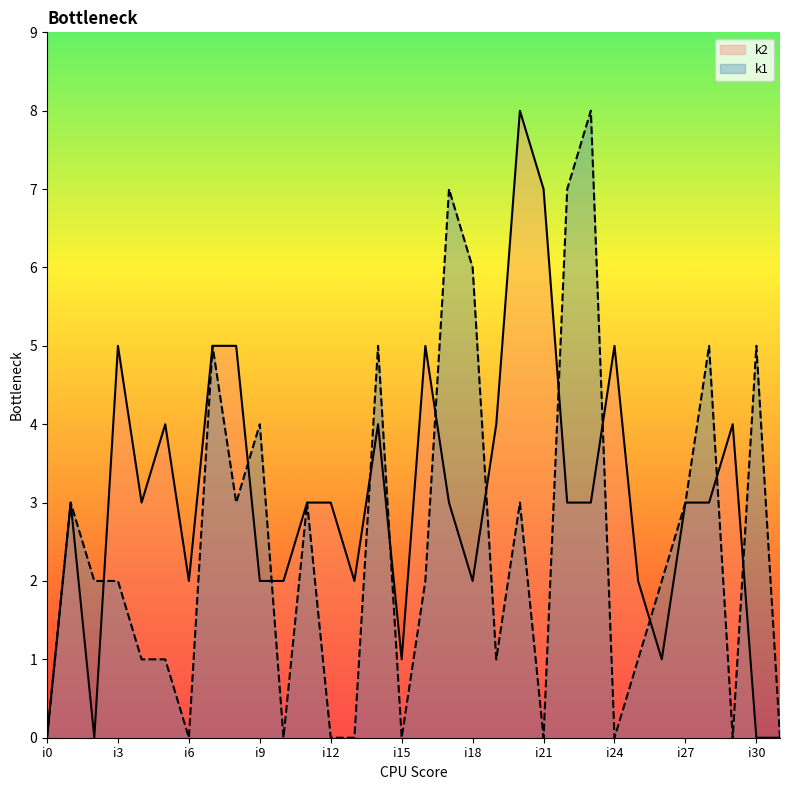

Which category has the lowest value in the k1 series?

i0